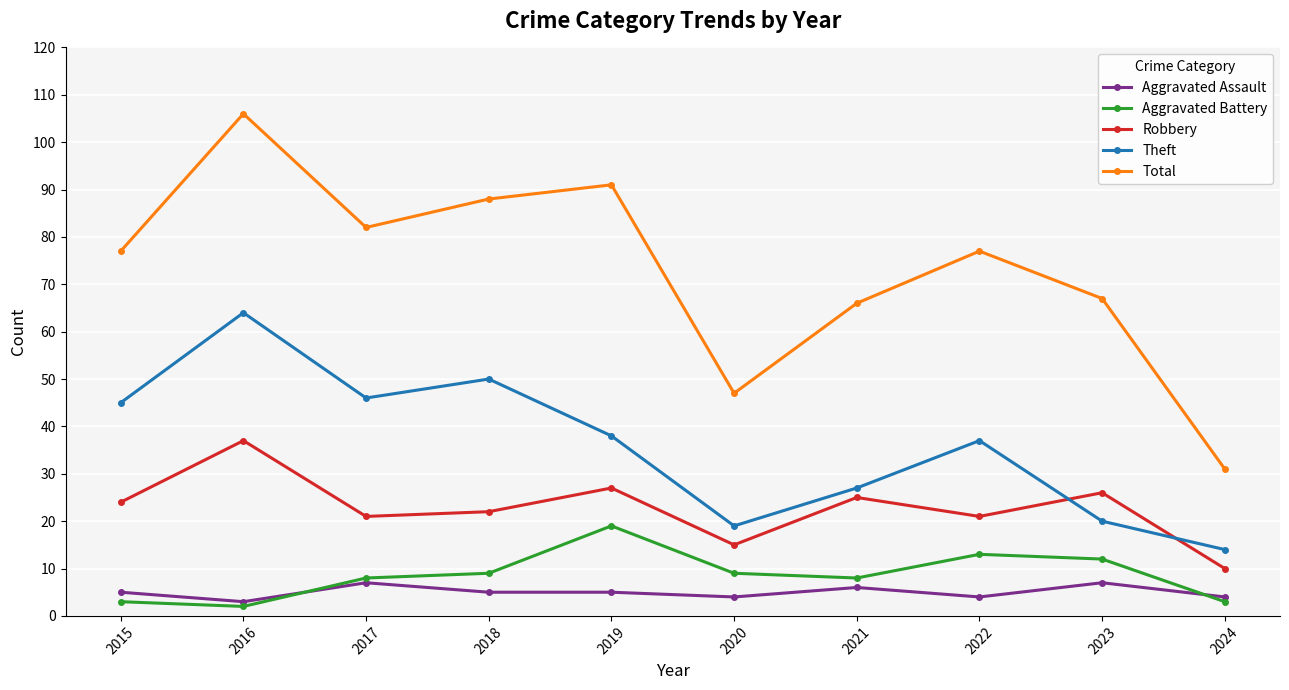

At how many categories does at least one series exceed 8?

10